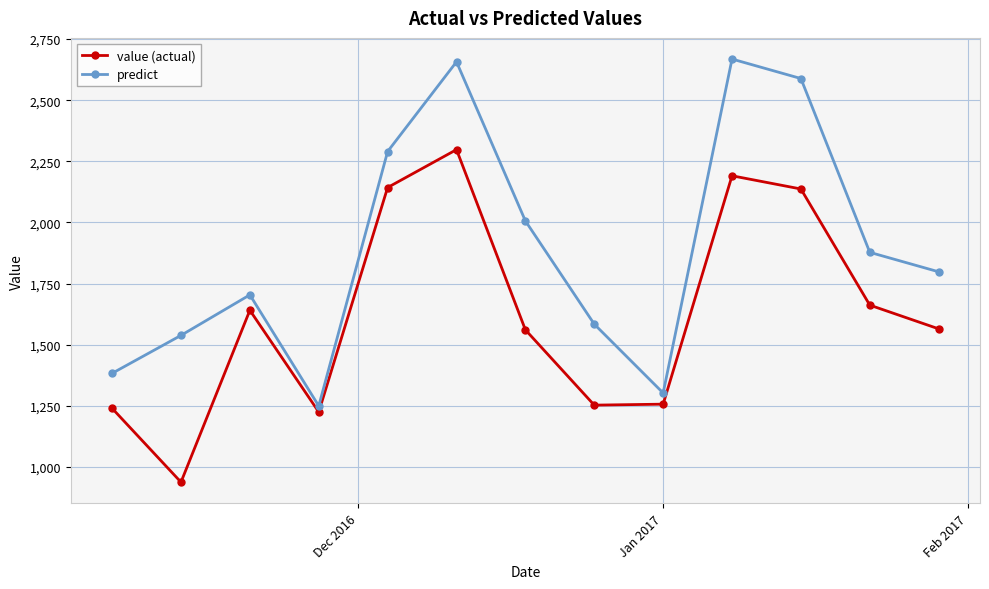

True or false: predict and value (actual) cross at least once.

False